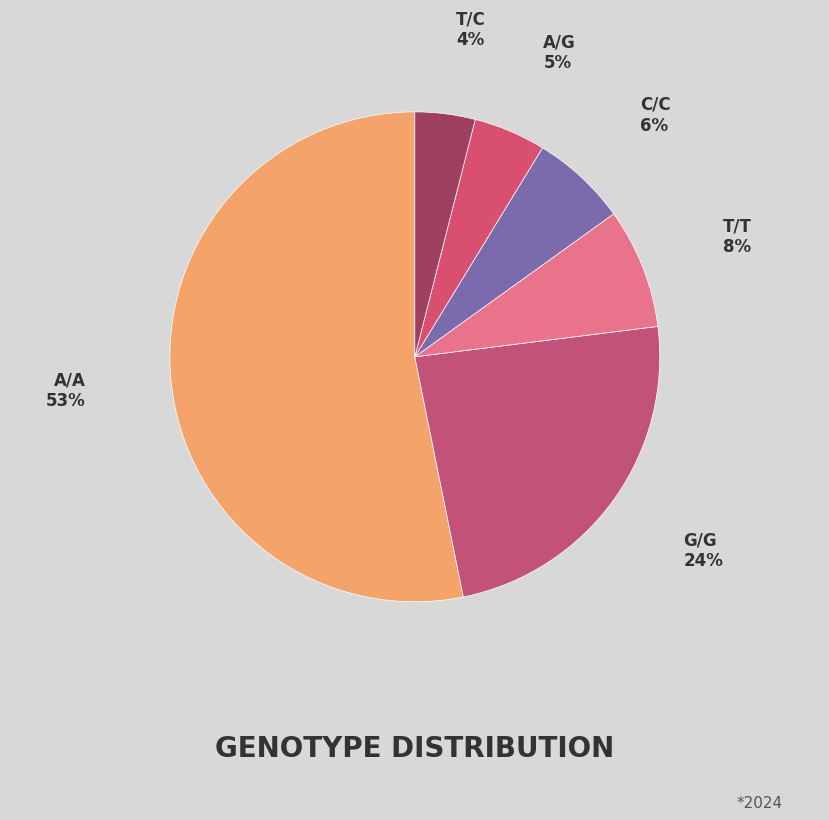

Which slice is the largest?

A/A